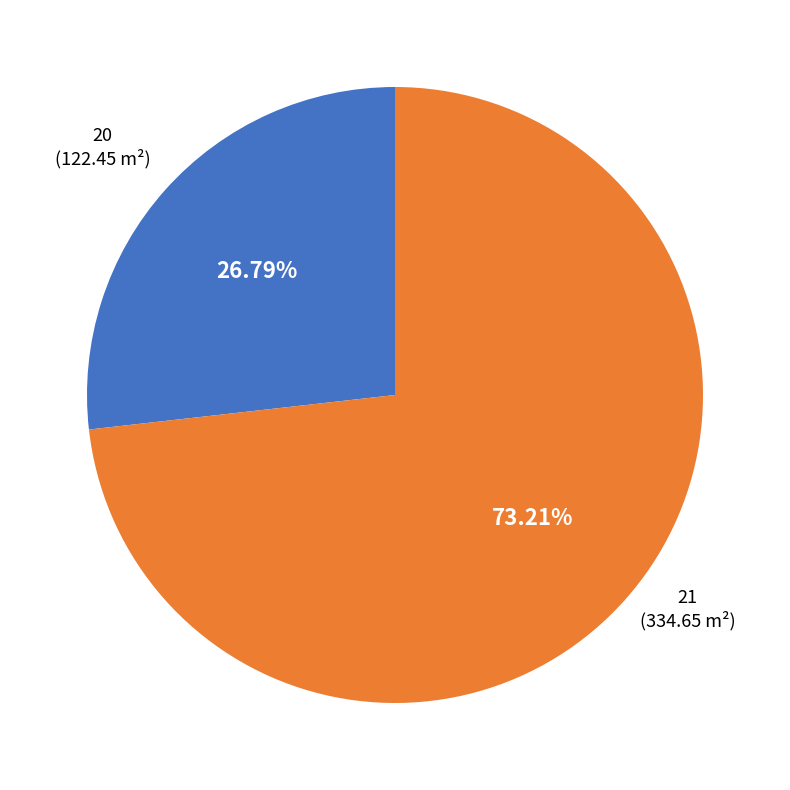

To the nearest percent, what portion does 20 represent?

27%